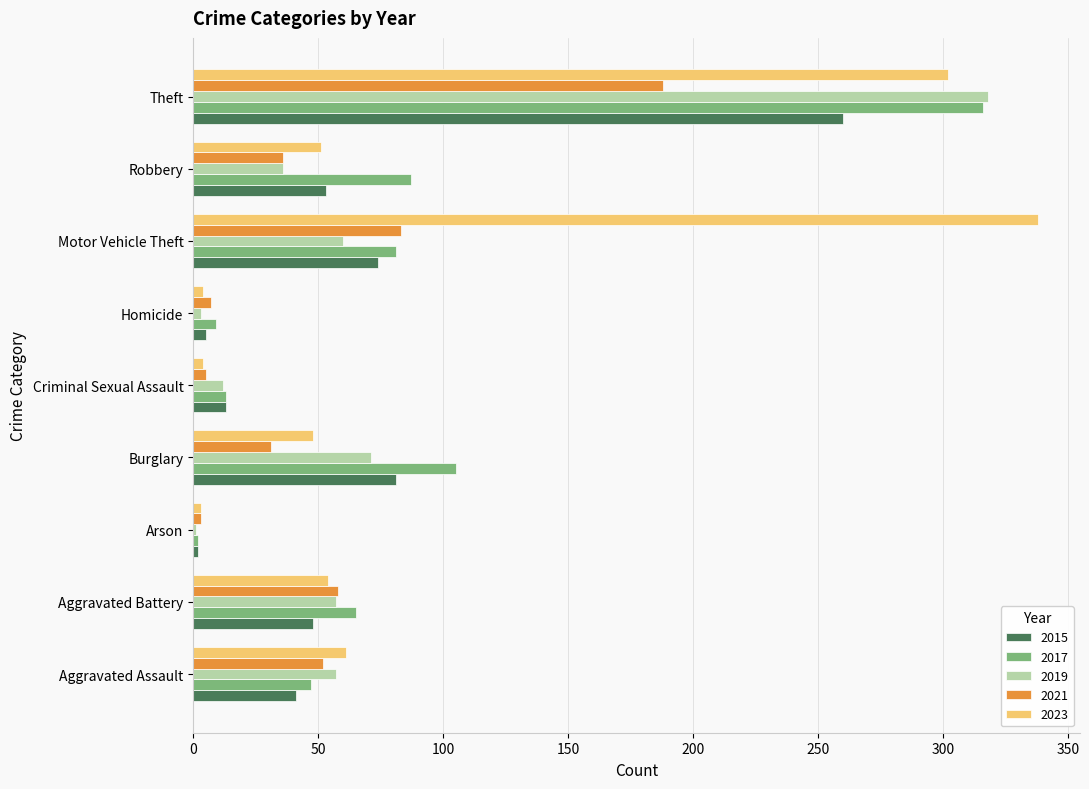

What is the average value of the 2023 series?

96